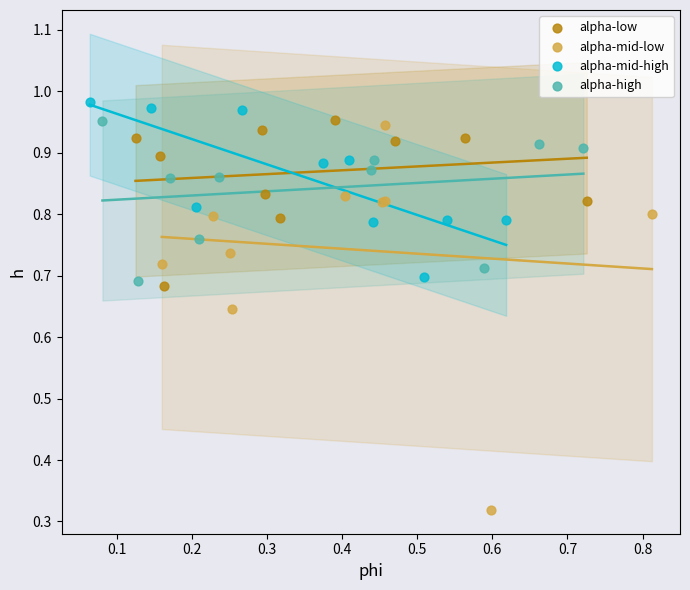

Which series reaches the minimum Y coordinate?

alpha-mid-low